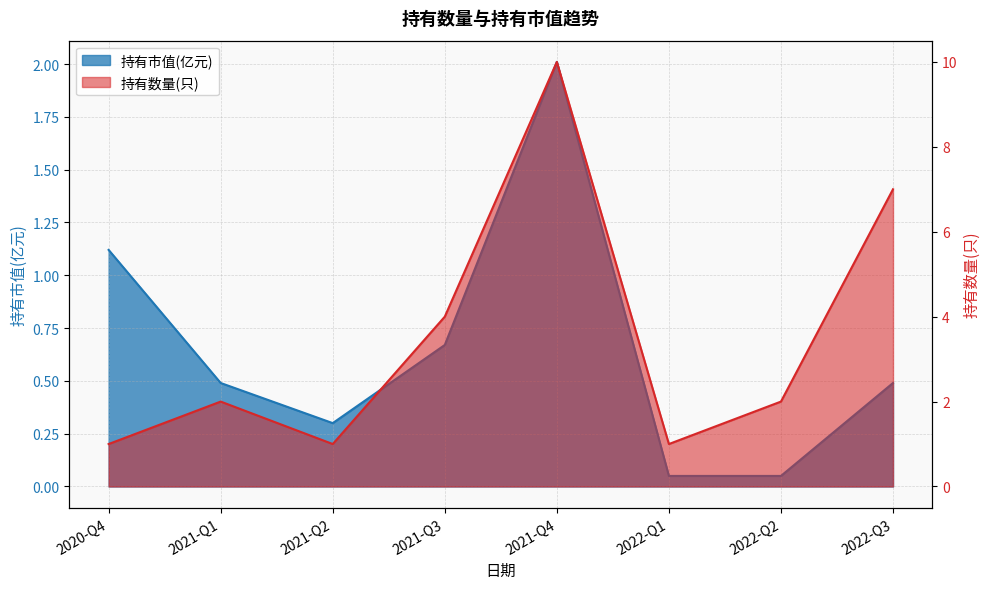

What is the highest value of the 持有市值(亿元) series?

2.0